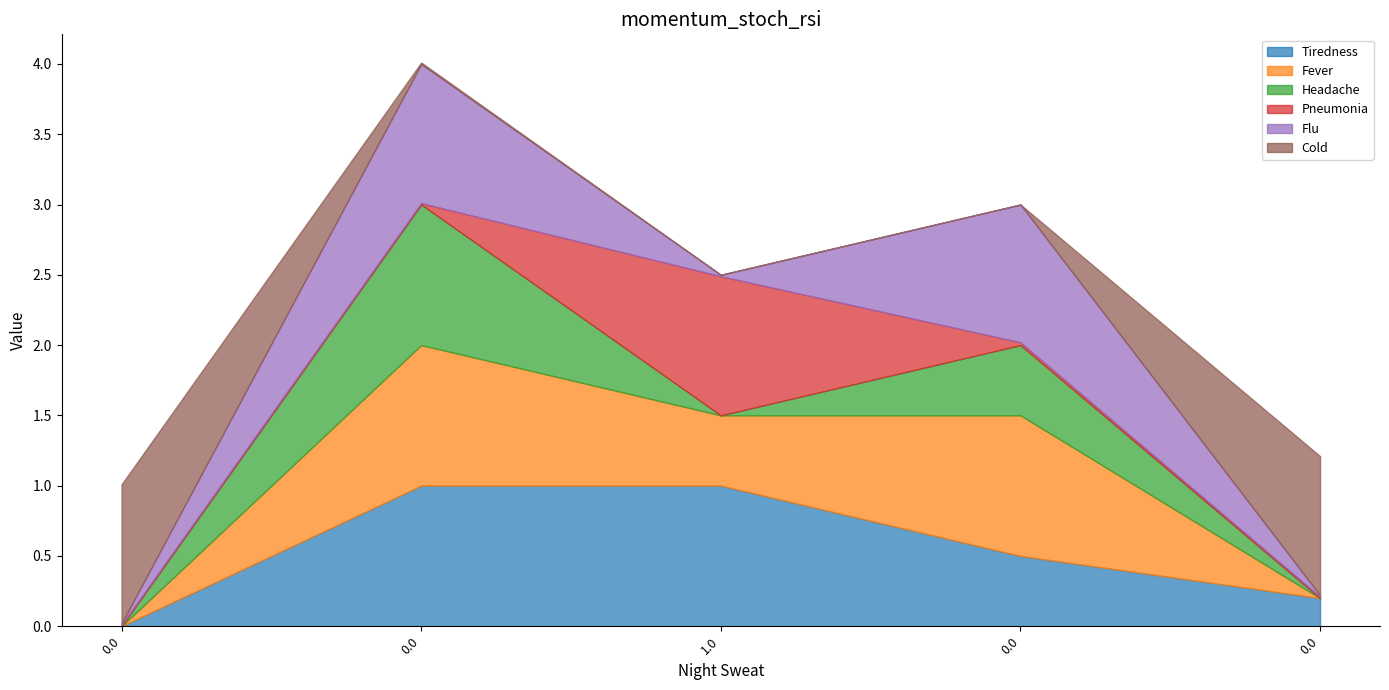

Reading left to right, extract all data points from this chart.

Tiredness: 0.0=0.0	0.0=1.0	1.0=1.0	0.0=0.5	0.0=0.2
Fever: 0.0=0.0	0.0=1.0	1.0=0.5	0.0=1.0	0.0=0.0
Headache: 0.0=0.0	0.0=1.0	1.0=0.0	0.0=0.5	0.0=0.0
Pneumonia: 0.0=0.0	0.0=0.0	1.0=1.0	0.0=0.0	0.0=0.0
Flu: 0.0=0.0	0.0=1.0	1.0=0.0	0.0=1.0	0.0=0.0
Cold: 0.0=1.0	0.0=0.0	1.0=0.0	0.0=0.0	0.0=1.0